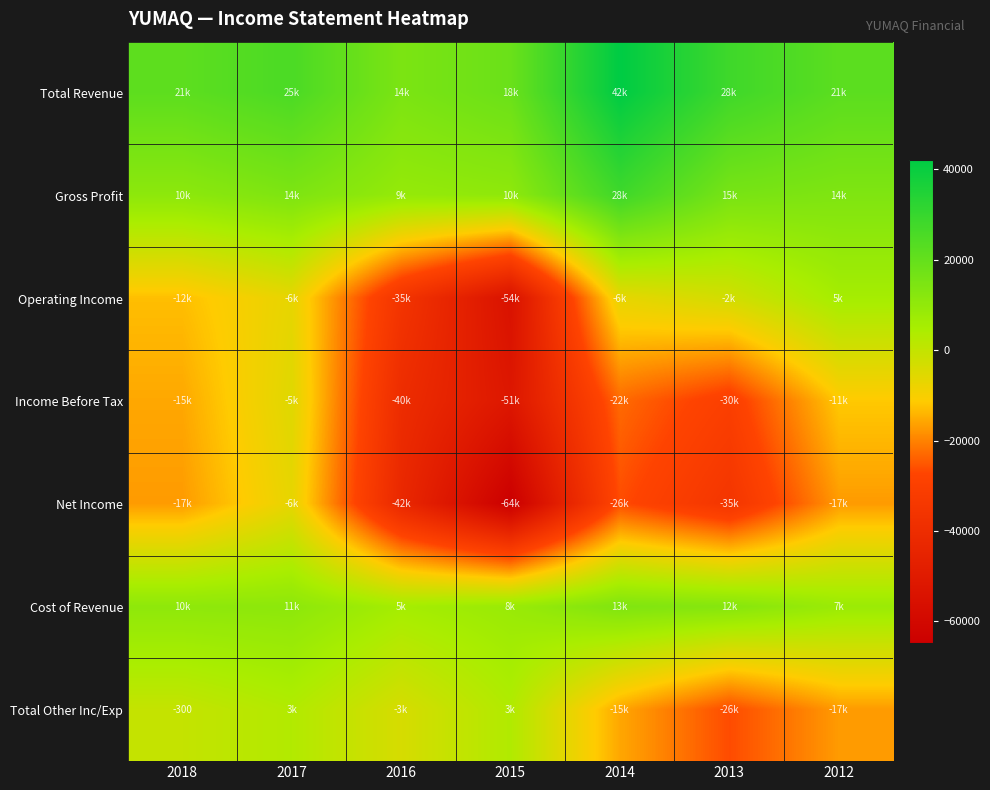

Where is Total Other Inc/Exp nearest to the value -11600?

2014